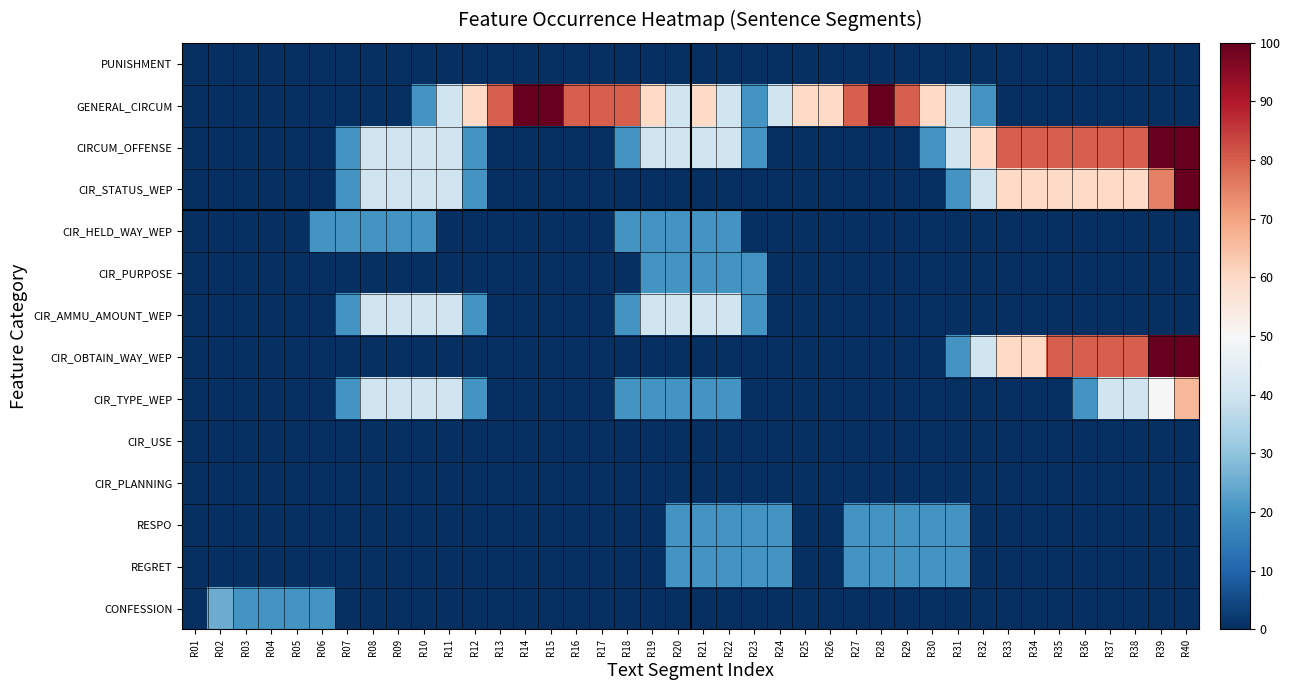

How many distinct data groups are displayed?

14